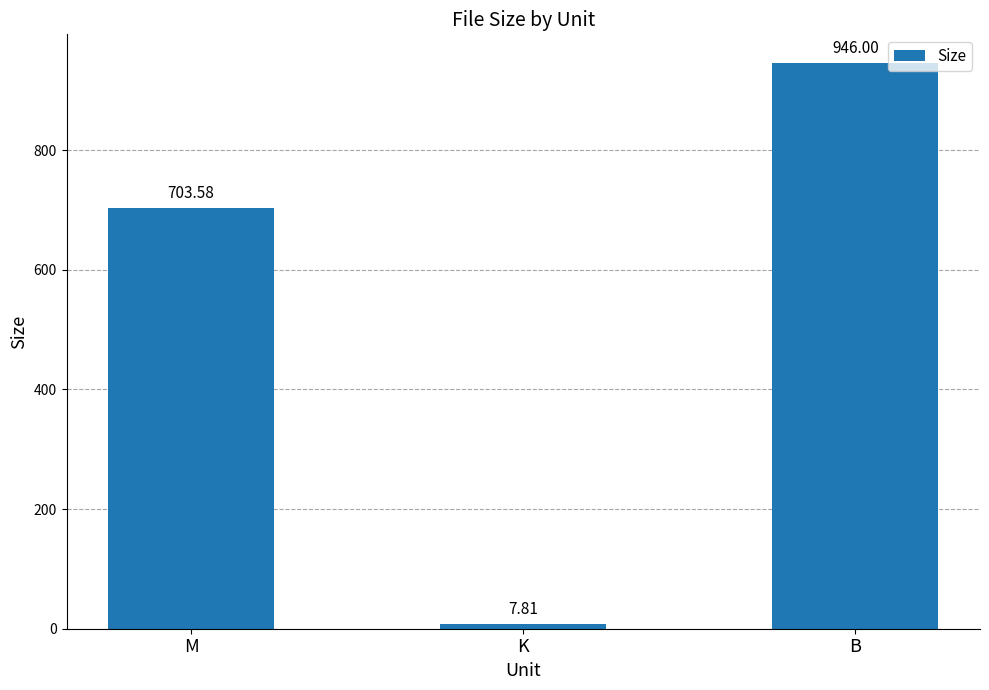

What position from the right is B?

1